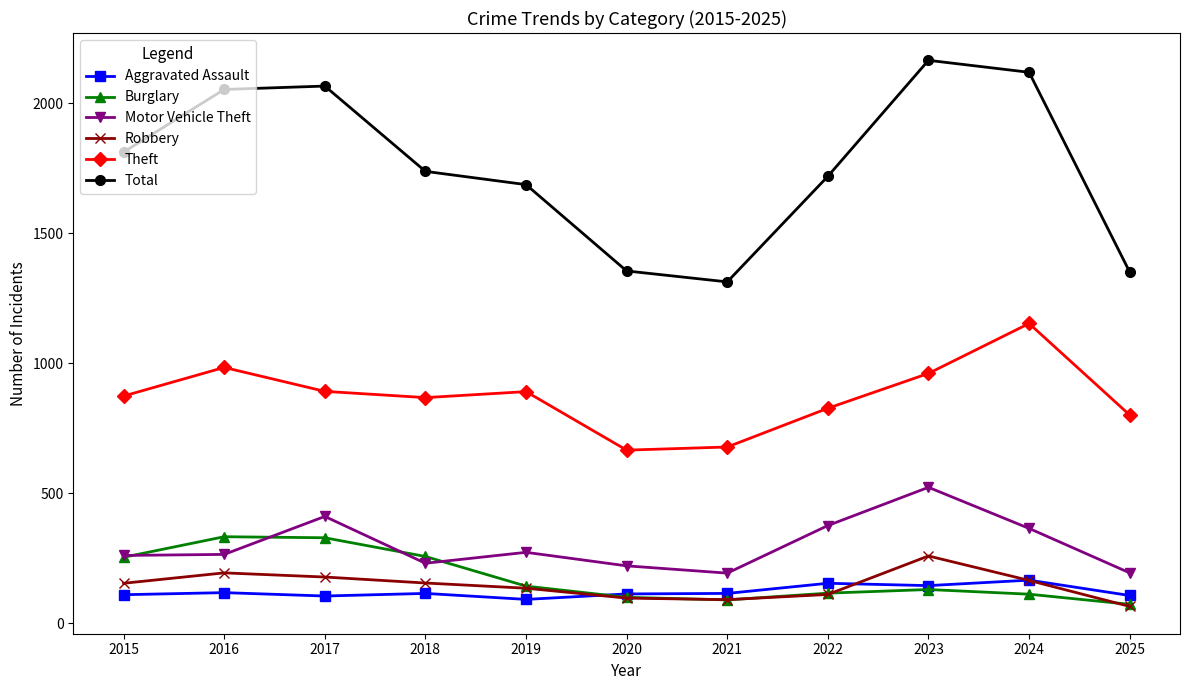

True or false: Robbery has more than 1 interior local peaks.

True